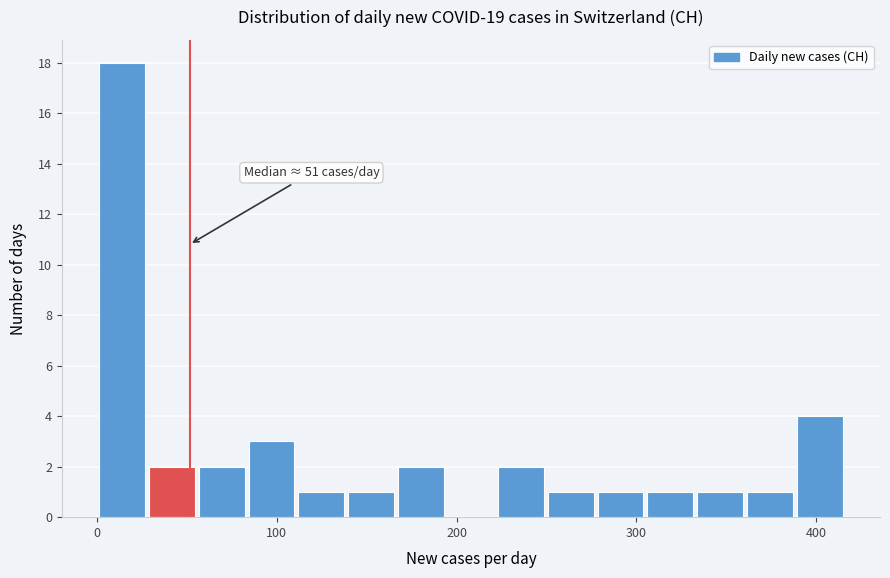

Read against the x-axis, roughly where is the centre of the tallest bar?

10